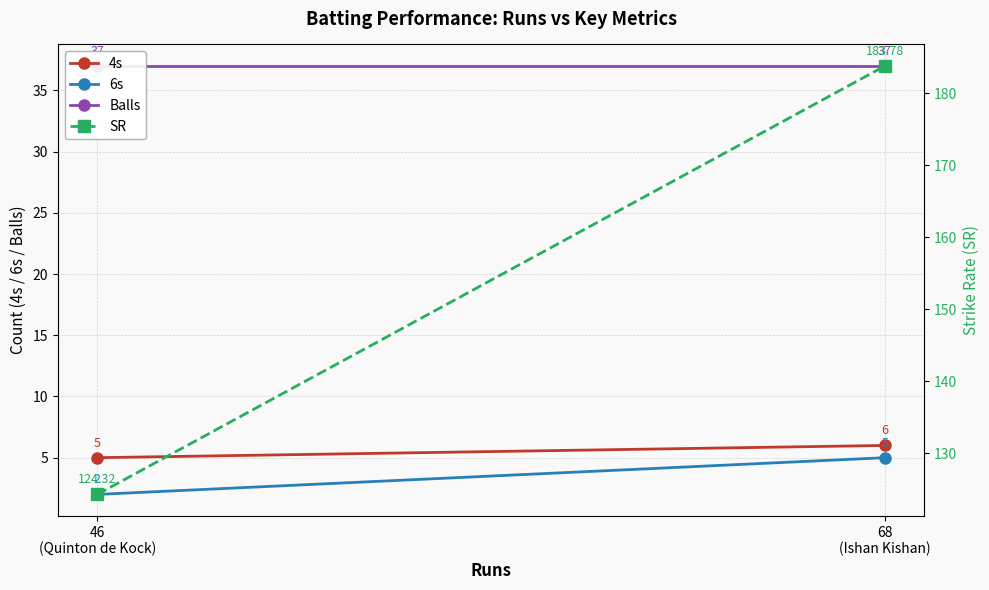

The SR series shows 183.8 at 68
(Ishan Kishan). True or false?

True